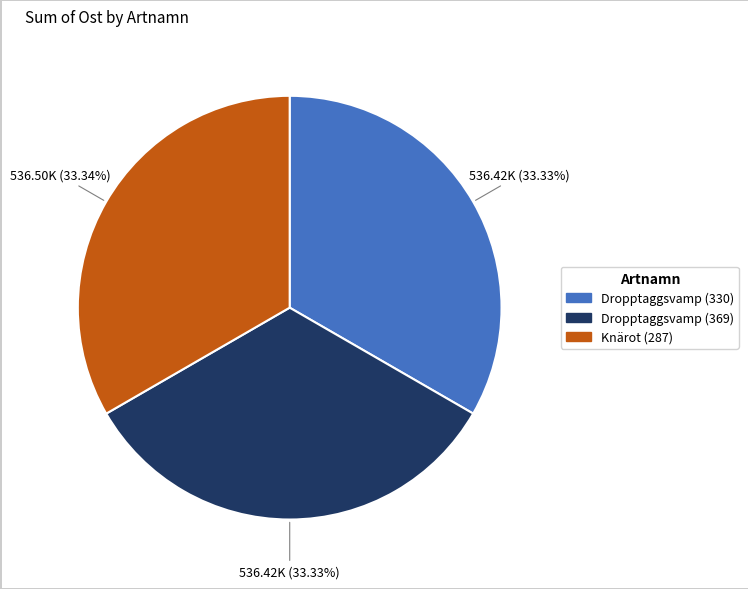

Does any single category account for the majority?

No